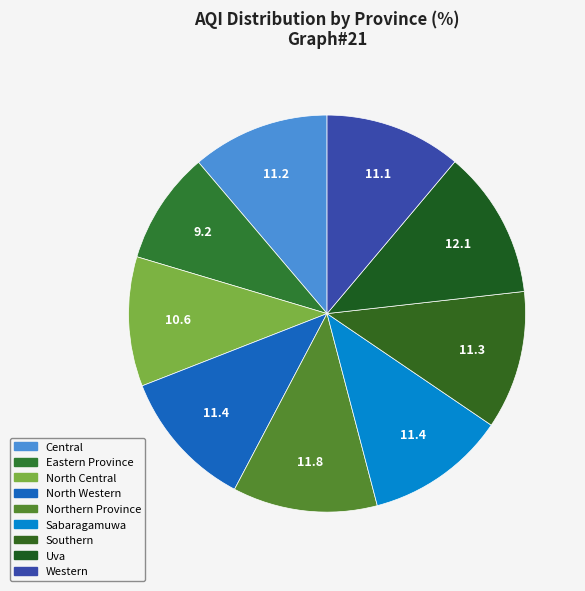

To the nearest percent, what is the difference between the Northern Province and Southern slice percentages?

1%